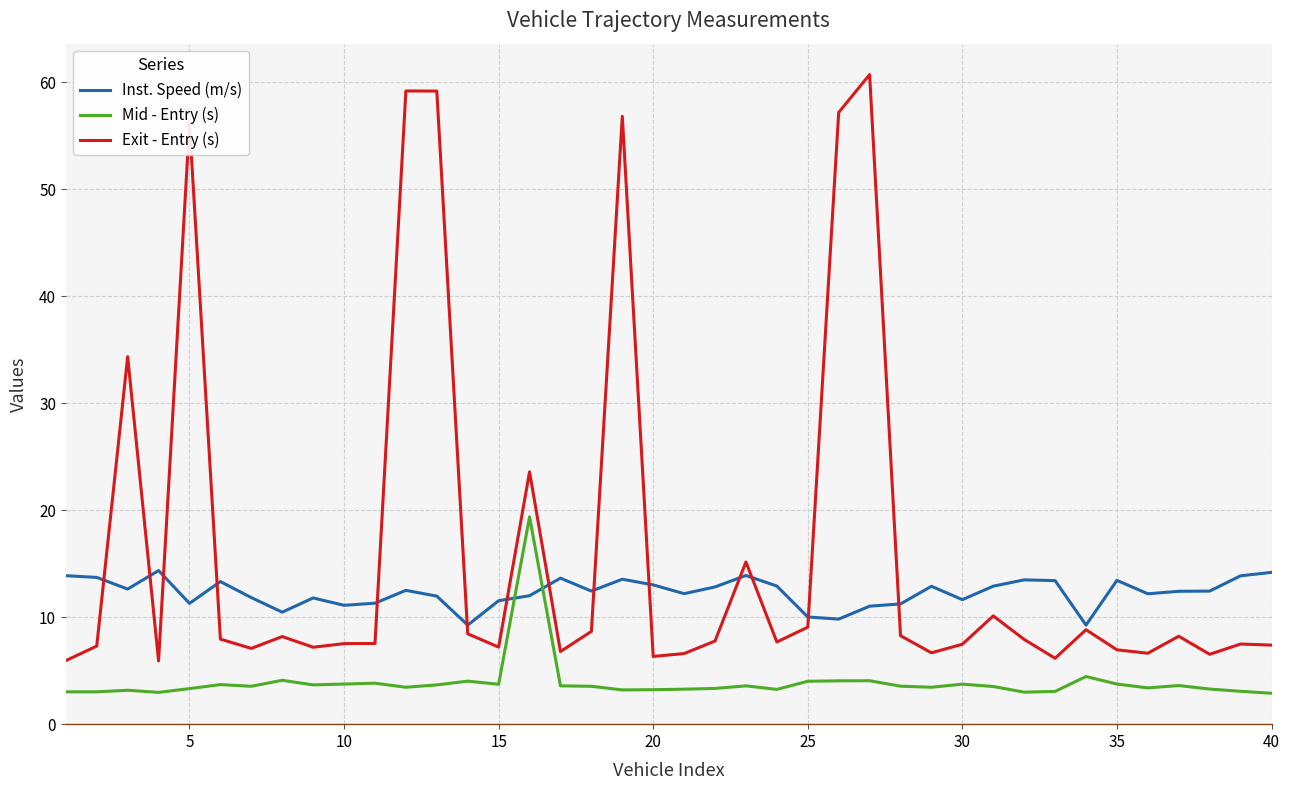

What is the minimum value for Mid - Entry (s)?

2.9